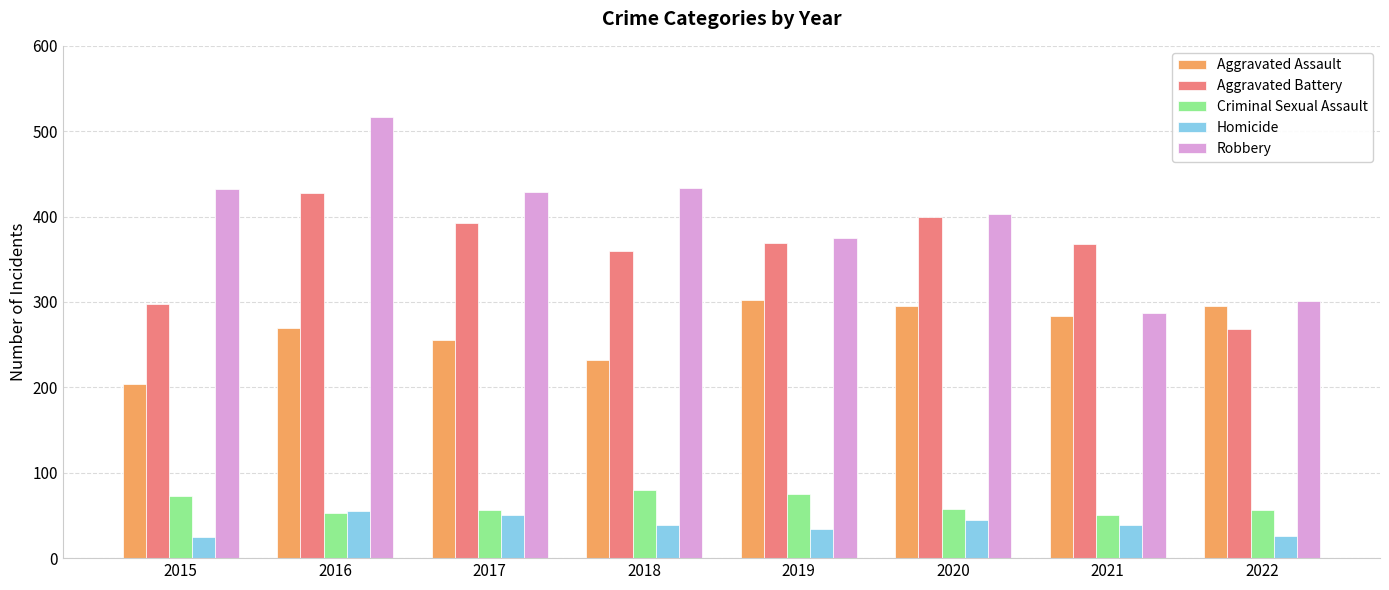

What is the spread (max minus min) of values at 2018?

395